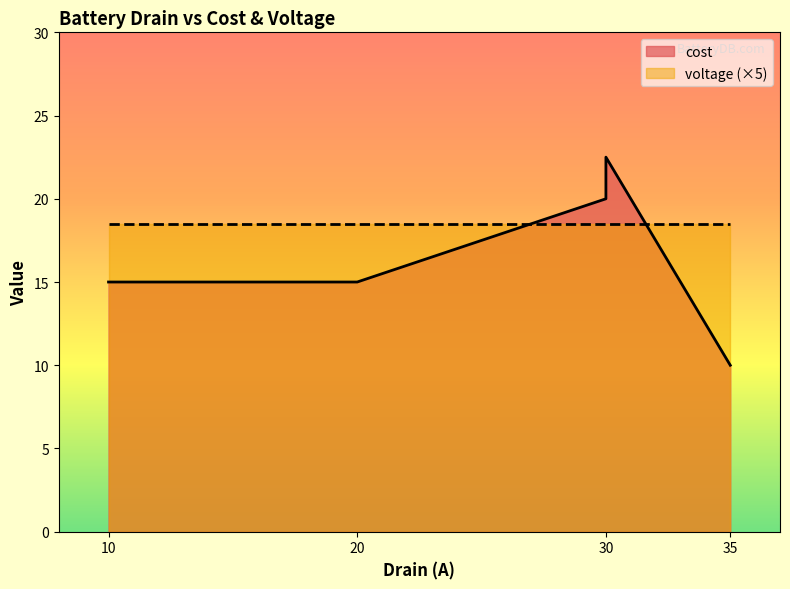

Which has a higher value, 20 or 30?

30